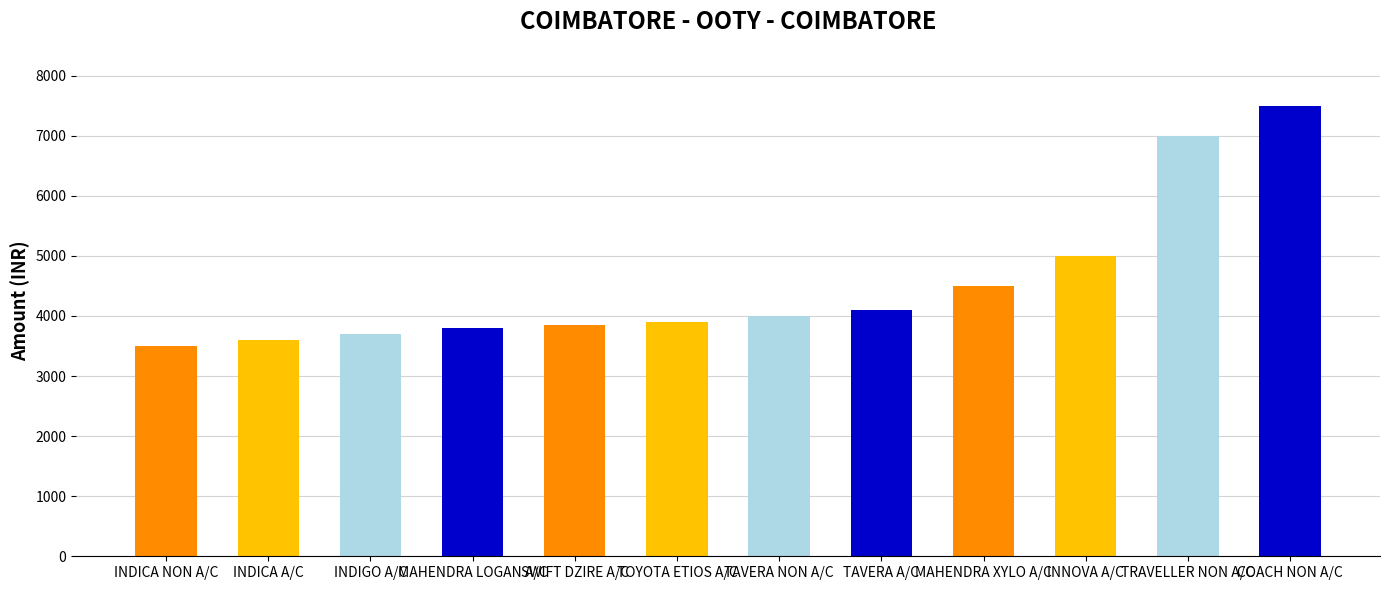

True or false: the data shows 3900 at TOYOTA ETIOS A/C.

True